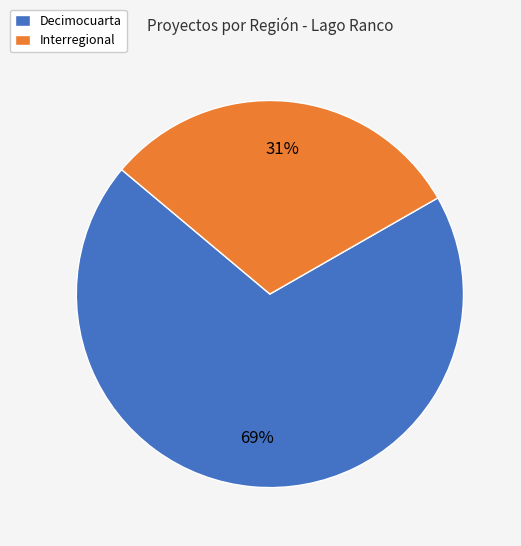

What is the smallest slice in the pie chart?

Interregional